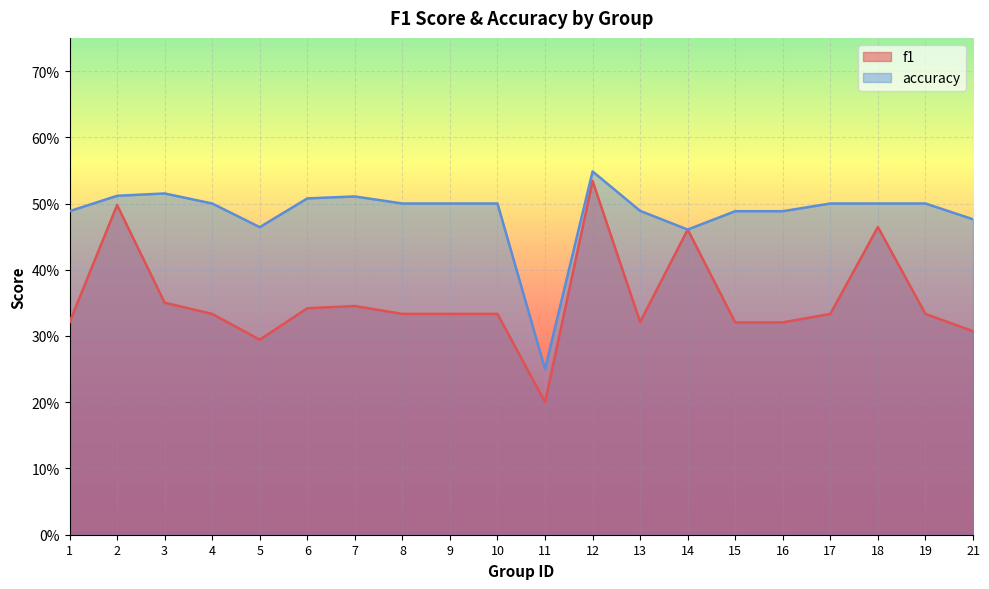

Between 10 and 17, which series saw the biggest shift?

f1